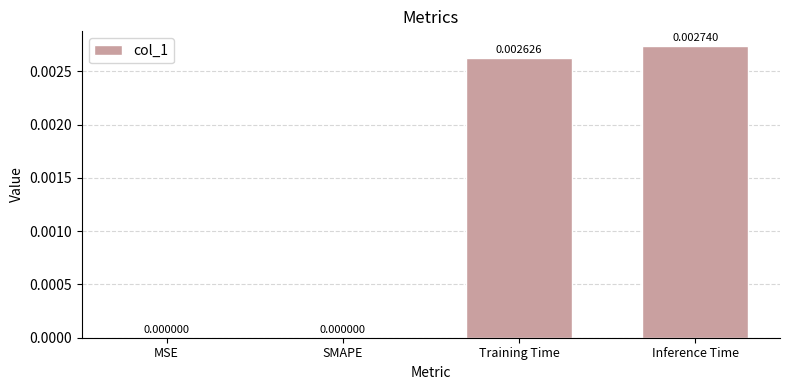

At which category does the chart reach its peak across all series?

Inference Time